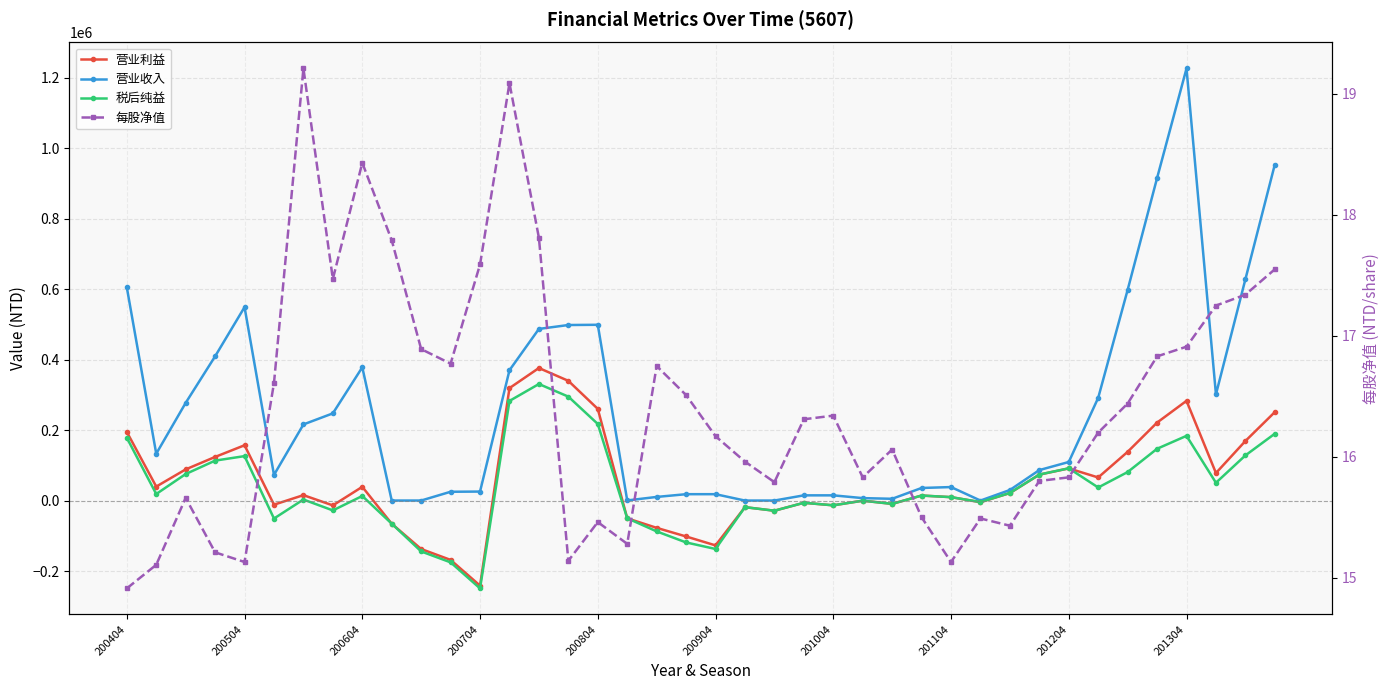

At how many categories does at least one series exceed 792716?

3